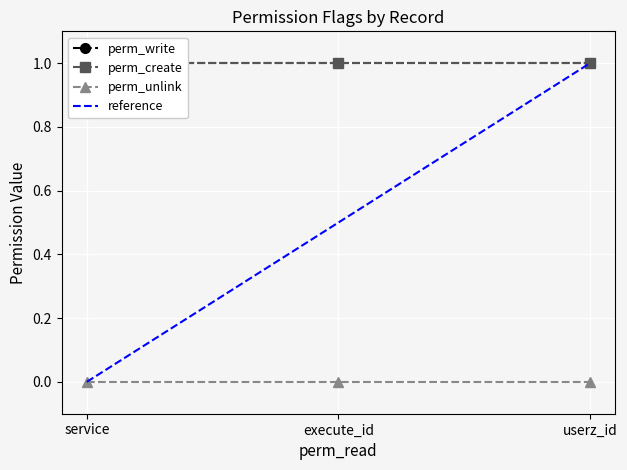

True or false: perm_write has a value of 0 at execute_id.

False